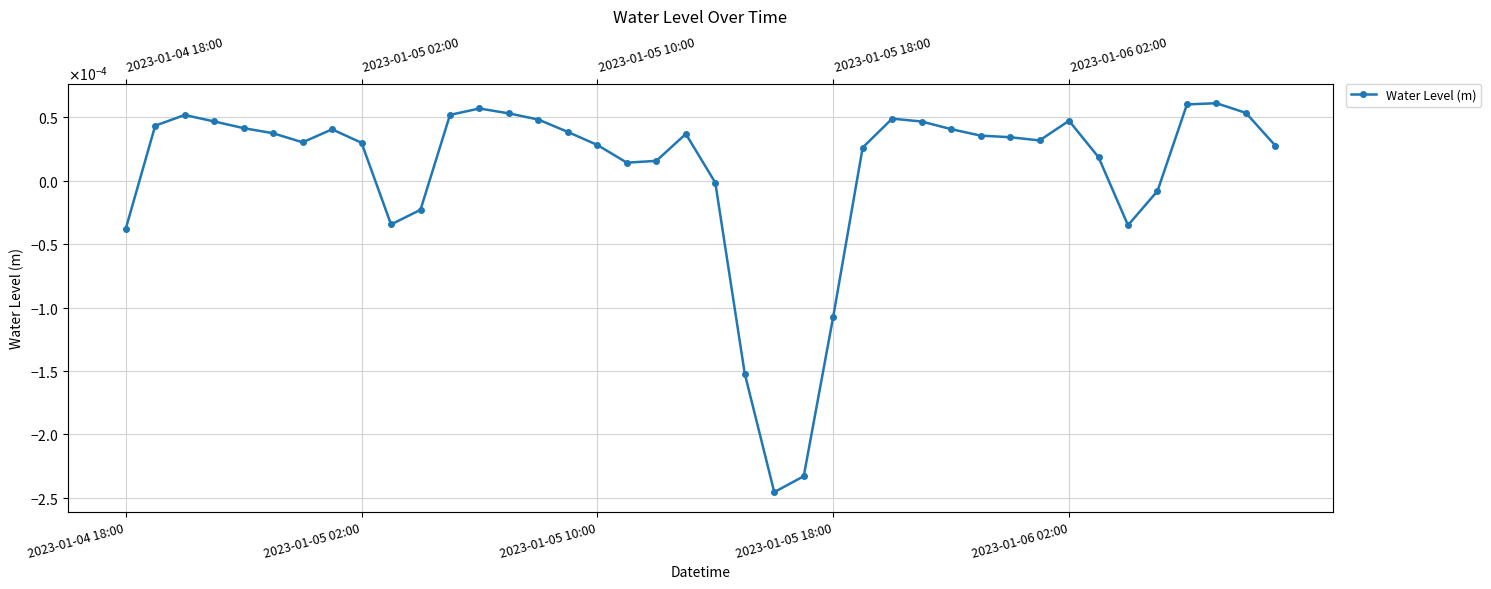

List the labels in order of value, largest first.

37, 36, 12, 38, 13, 11, 2023-01-05 10:00, 26, 14, 32, 2023-01-05 18:00, 27, 2023-01-05 02:00, 2023-01-06 02:00, 28, 7, 15, 5, 19, 29, 30, 31, 6, 8, 16, 39, 25, 33, 18, 17, 20, 35, 10, 9, 34, 2023-01-04 18:00, 24, 21, 23, 22